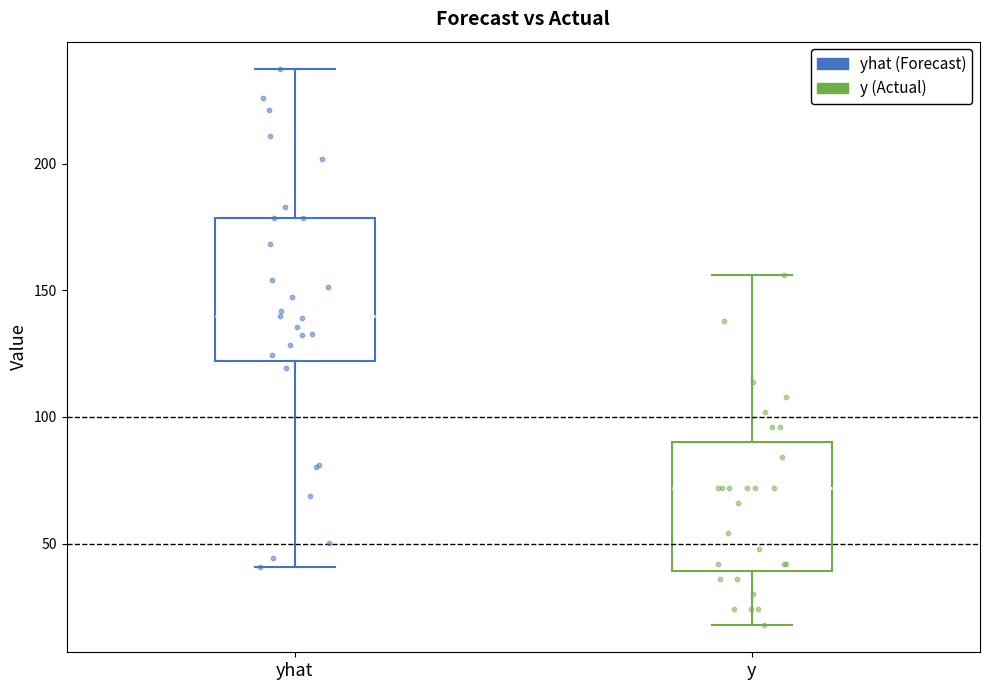

Which box is the tallest, from its lower edge to its upper edge?

yhat